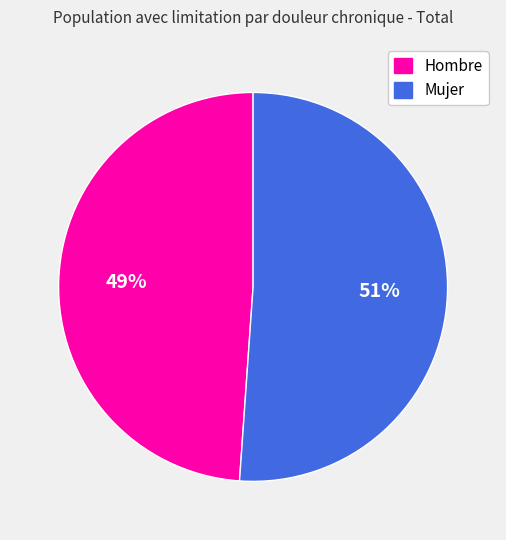

Which slice is the smallest?

Hombre